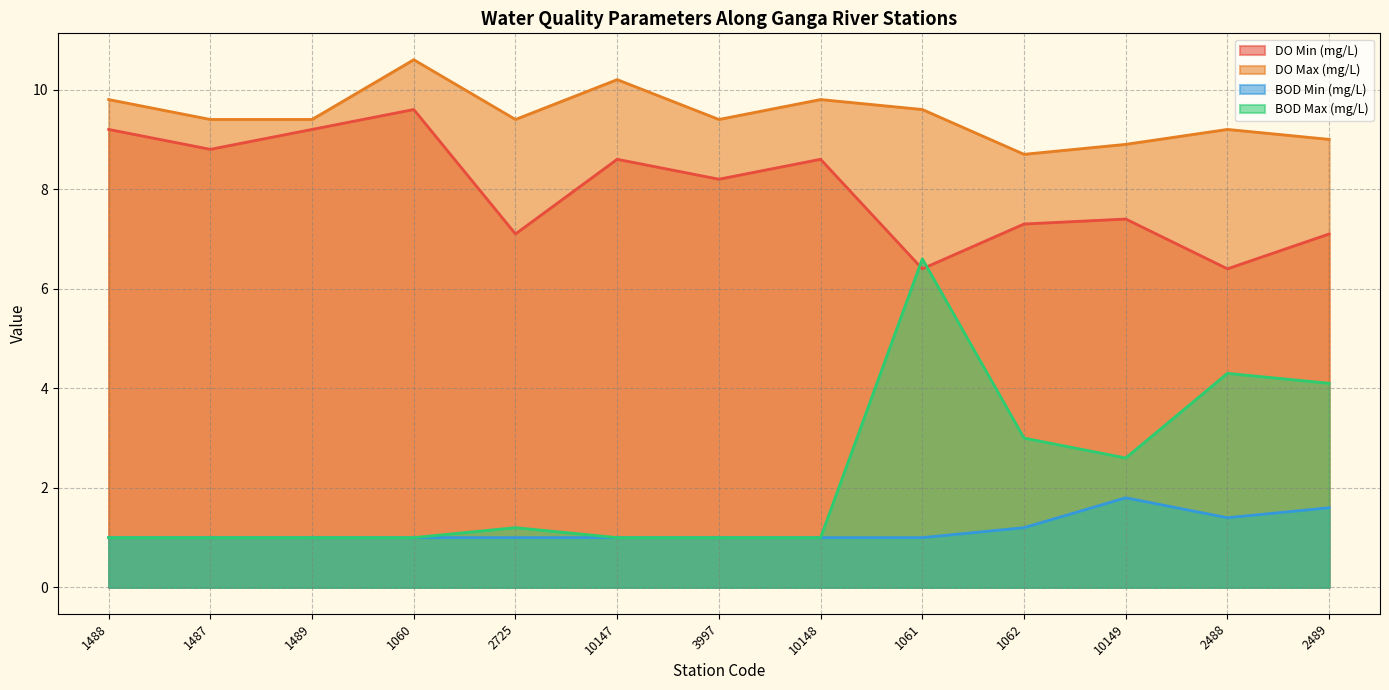

Where do BOD Max (mg/L) and DO Min (mg/L) first cross each other?

10148 and 1061